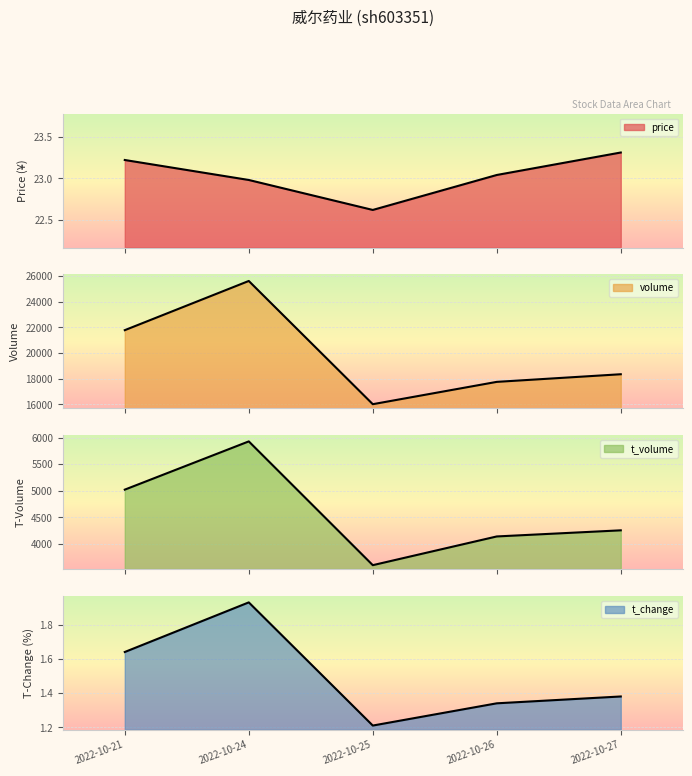

What is the total value across all series at 2022-10-24?

31552.9